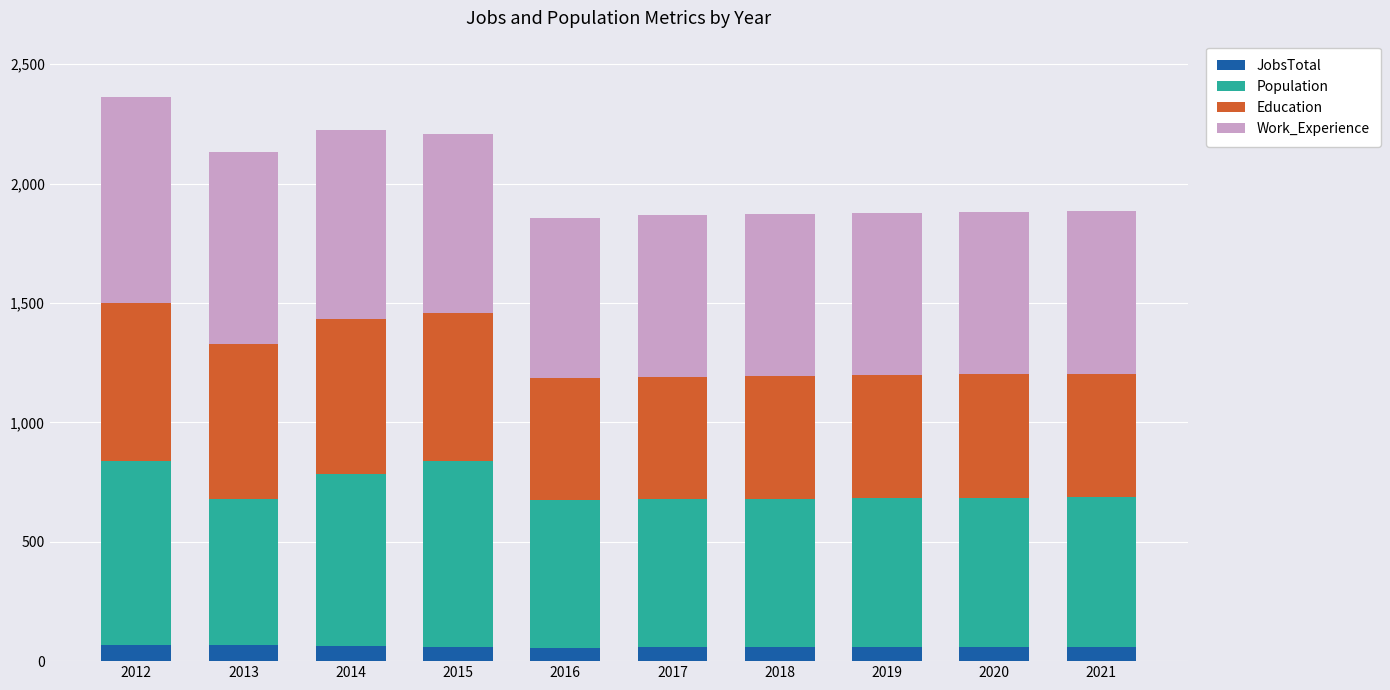

What is the lowest value of the JobsTotal series?

57